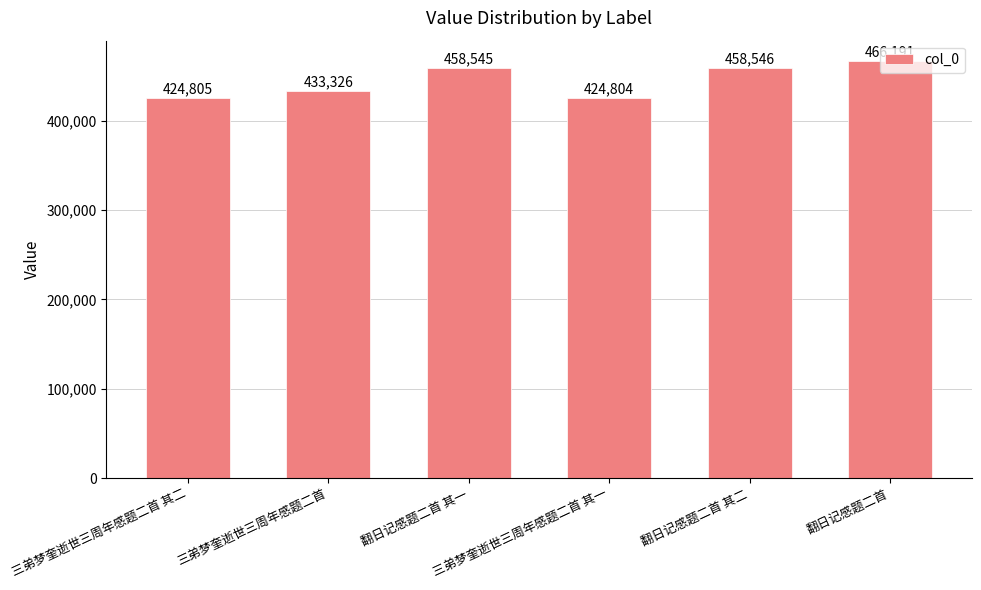

True or false: the data shows 111065 at 三弟梦奎逝世三周年感题二首.

False